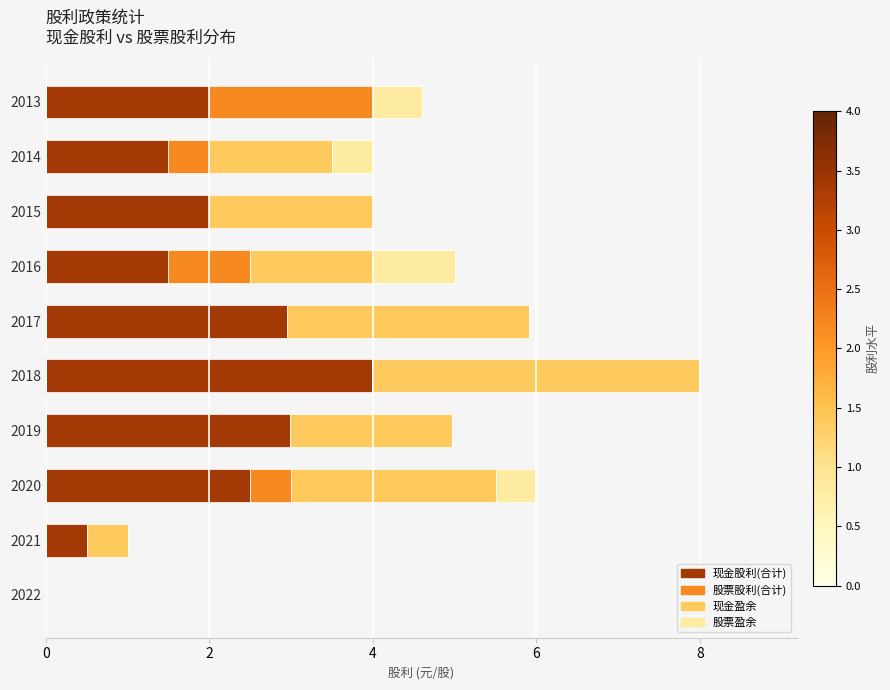

What is the highest value of the 现金股利(合计) series?

4.0